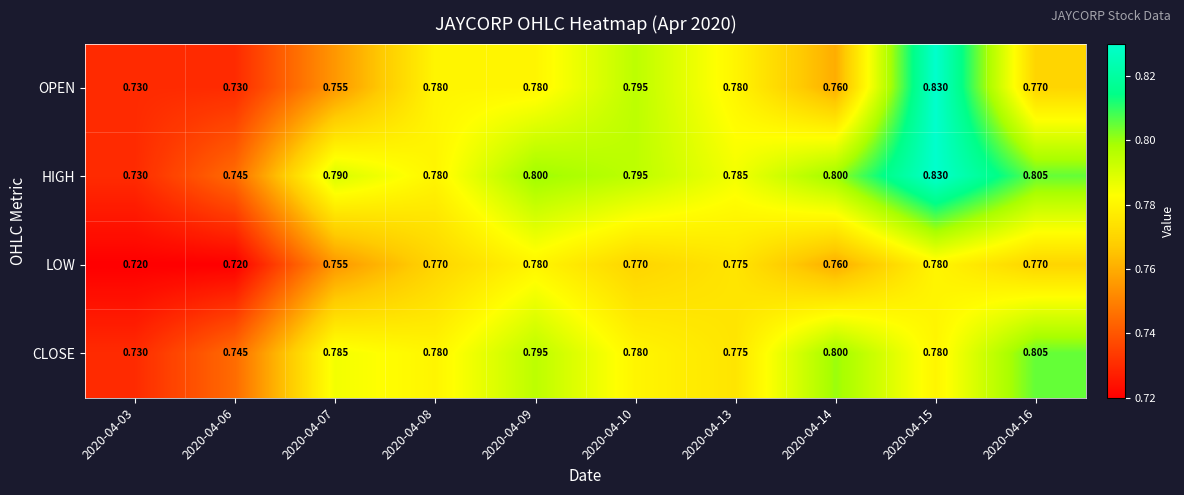

What is the total value across all series at 2020-04-14?

3.1